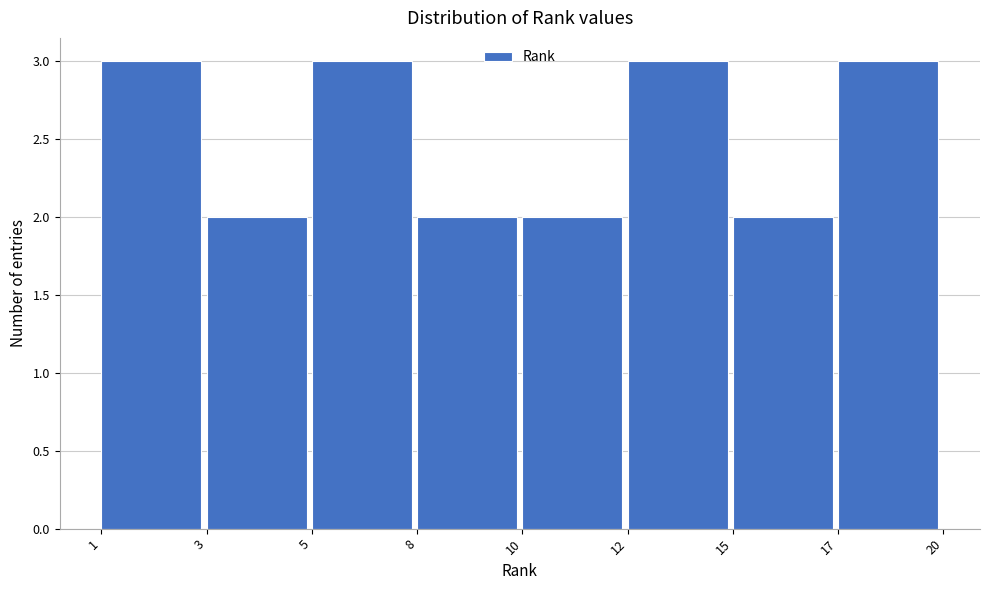

Reading left to right, list all the values displayed in this chart.

1=3	3=2	5=3	8=2	10=2	12=3	15=2	17=3